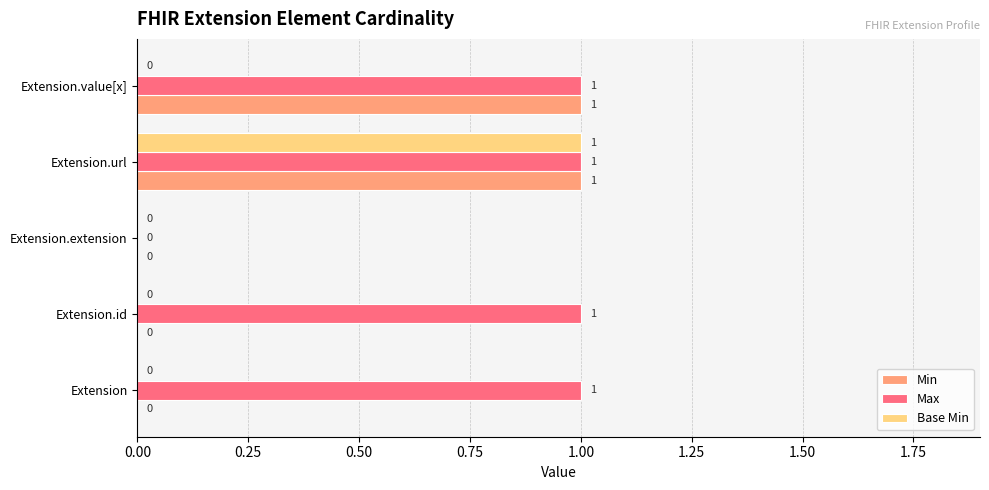

What is the highest value of the Max series?

1